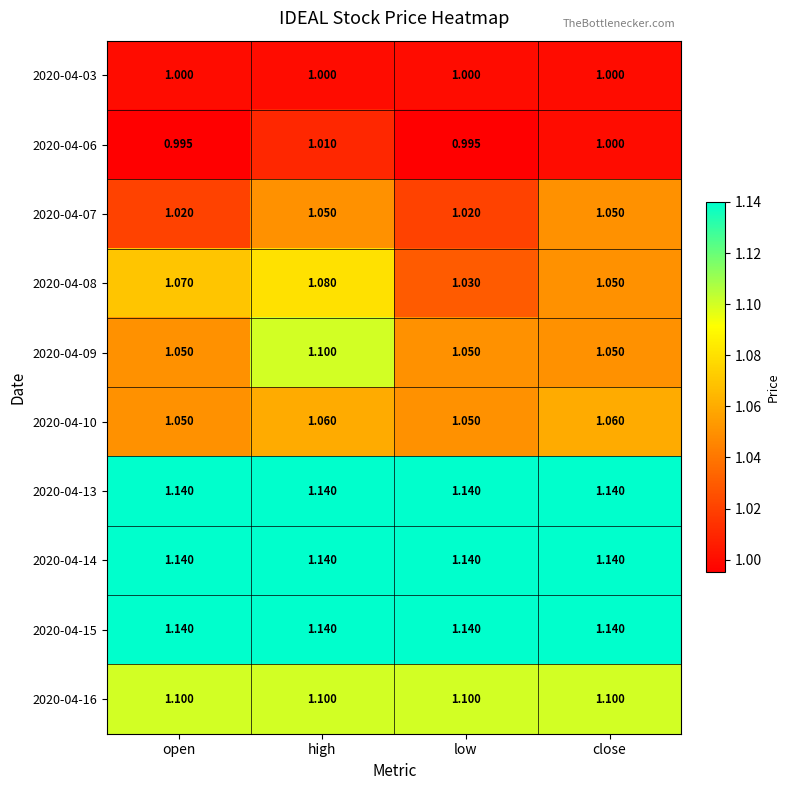

Where is 2020-04-08 nearest to the value 1?

low